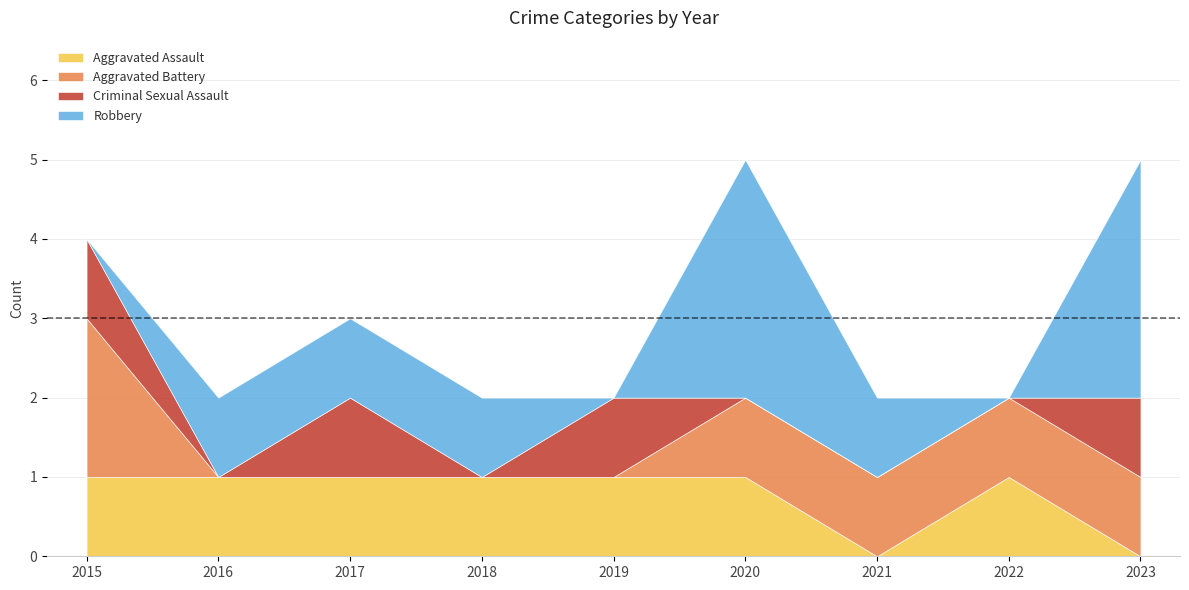

Which series has the largest range (max minus min)?

Robbery